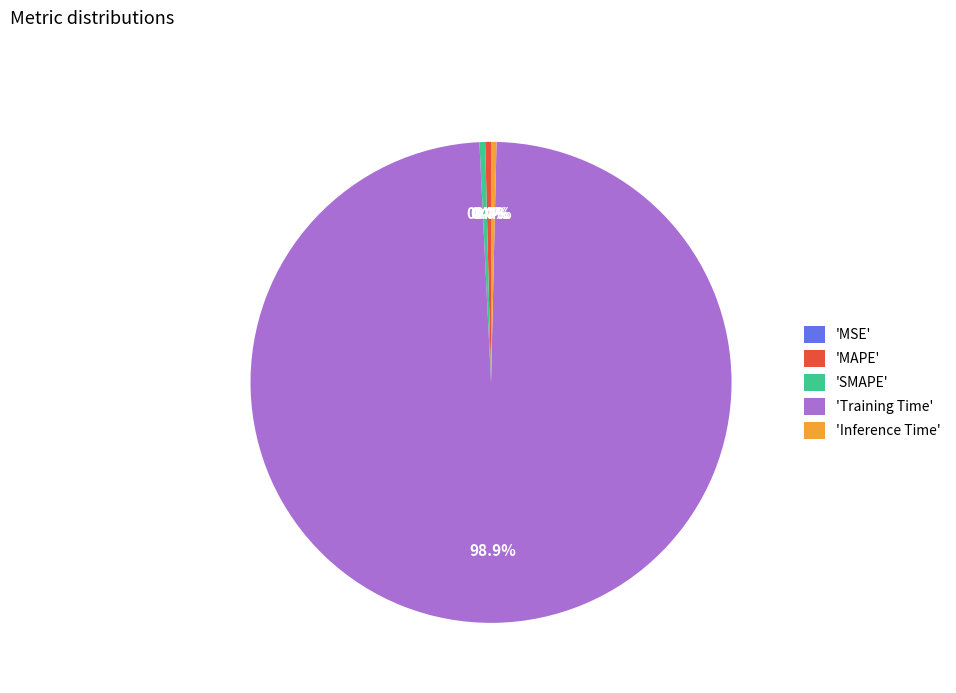

Which category accounts for the majority?

'Training Time'